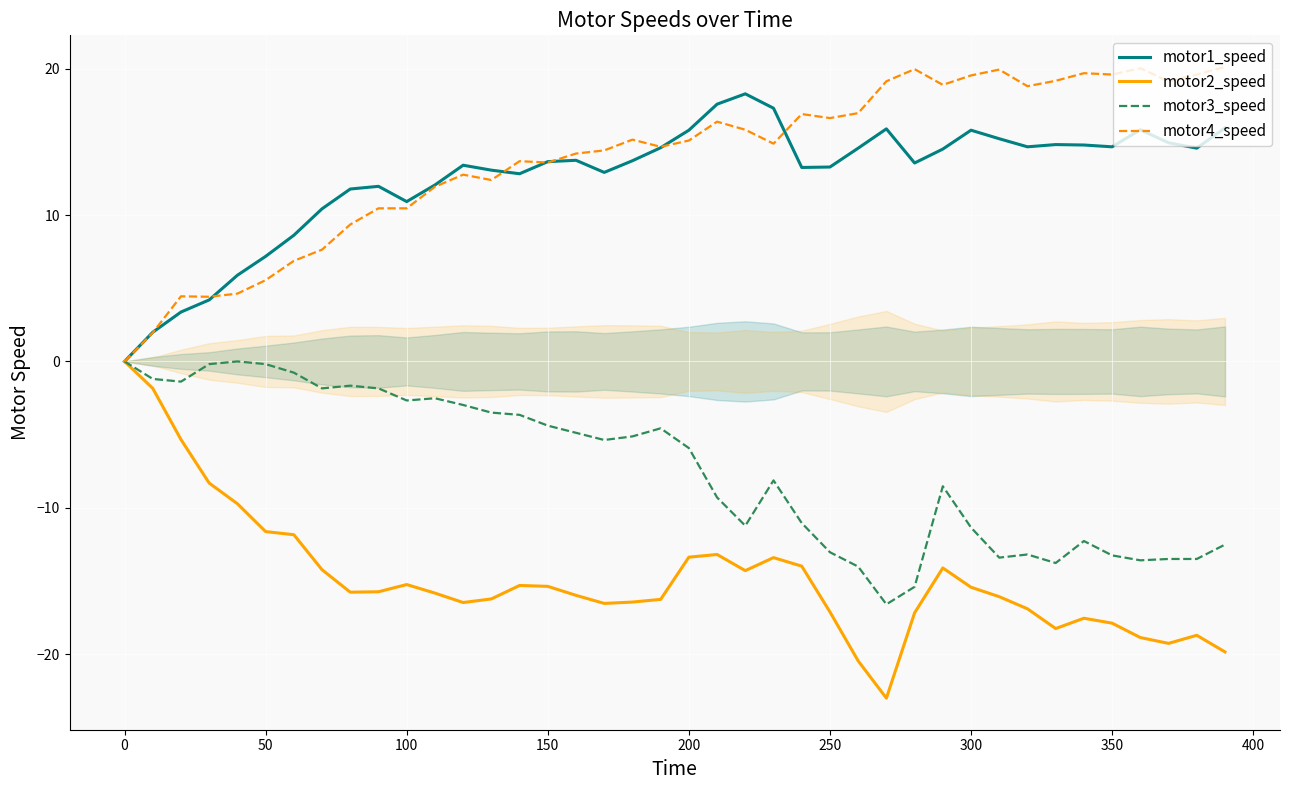

The motor1_speed series shows 0.0 at 0. True or false?

True